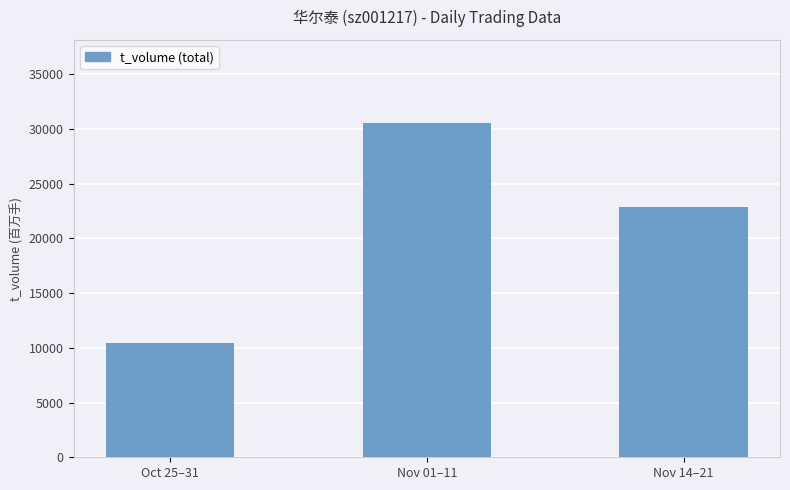

What is the value of the 2nd bar from the left?

30506